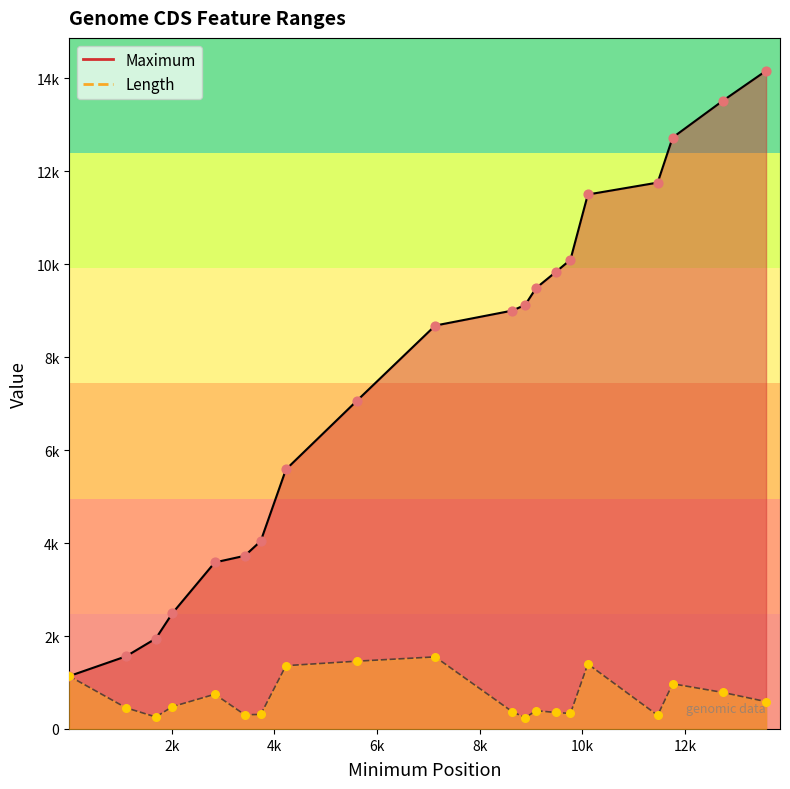

Which series has the widest spread of Y values?

Maximum